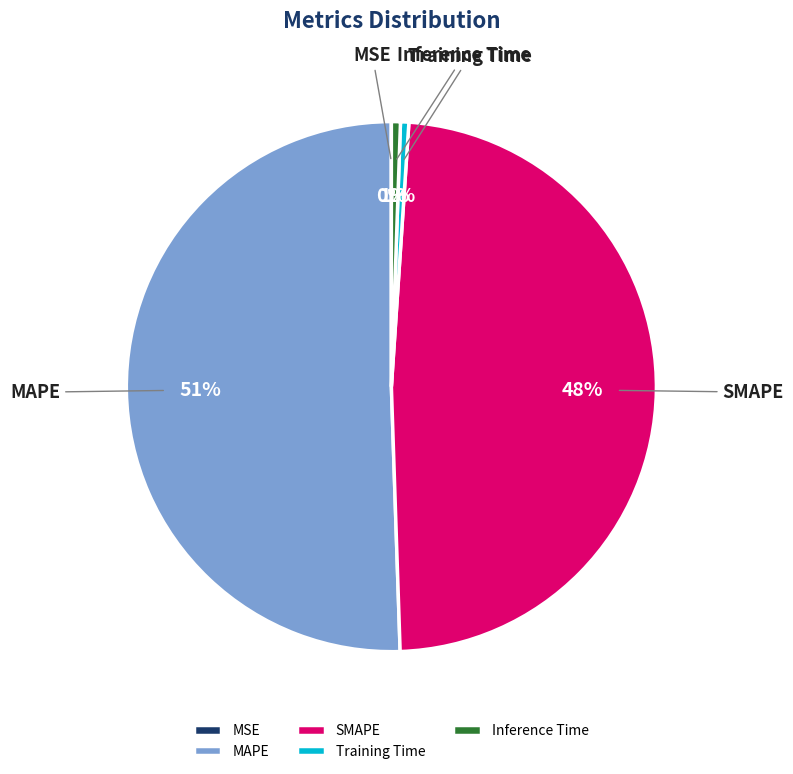

Do Inference Time and SMAPE together represent more than half of the pie?

No